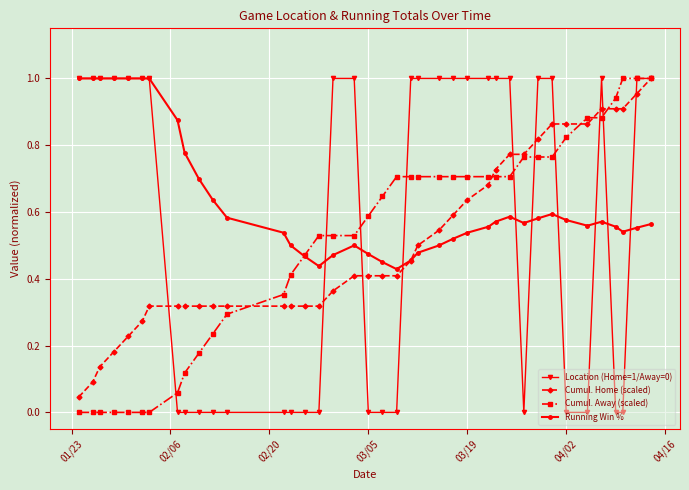

Is this an area chart (filled region under the line)?

No